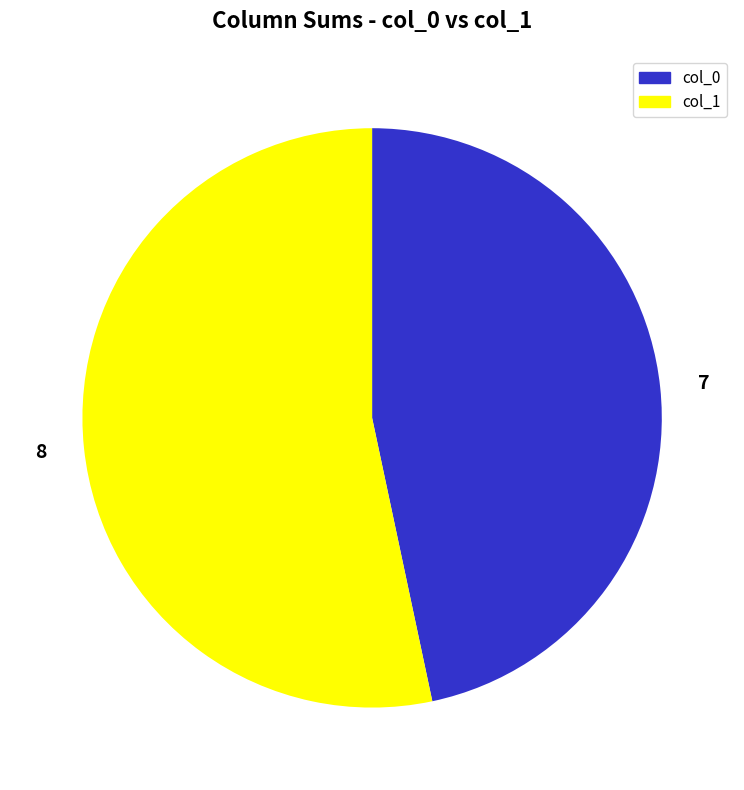

What is the ratio of the value at col_1 to the value at col_0?

1.1